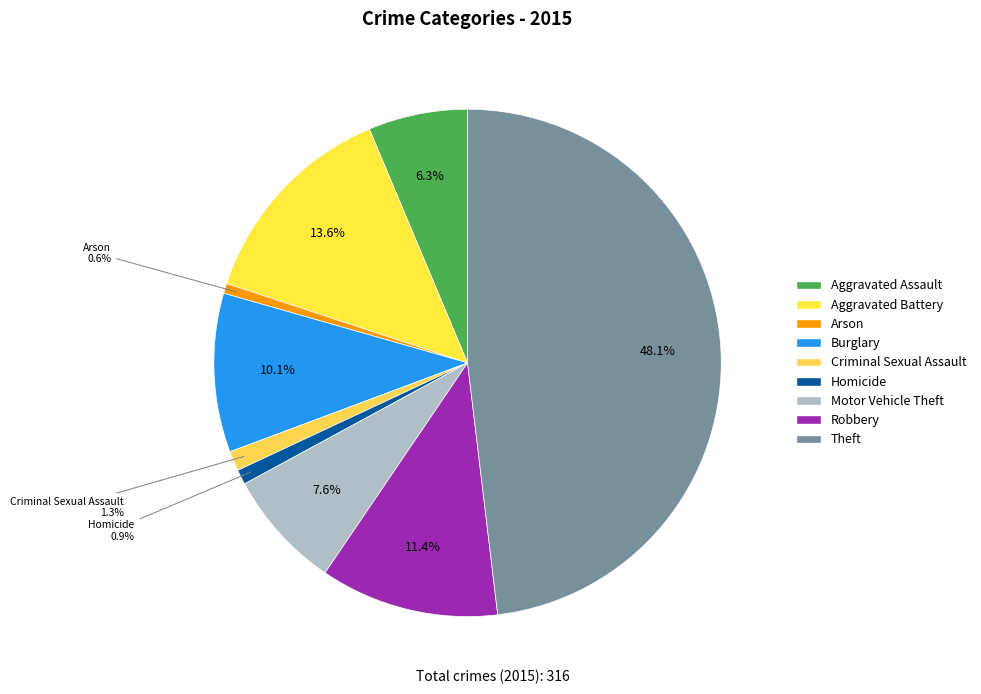

Is it true that Theft is 48% of the pie?

True